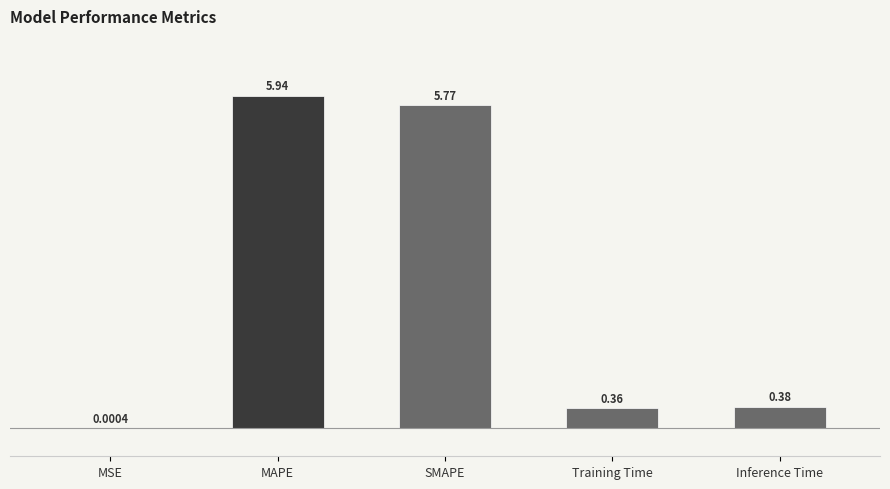

Are the bars horizontal?

No